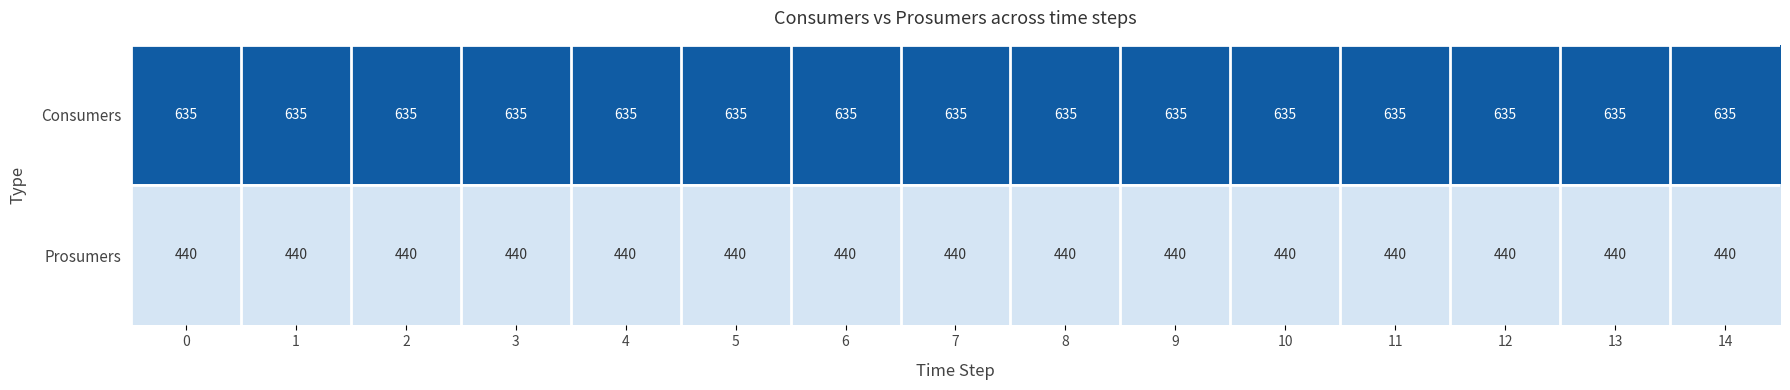

What is the spread (max minus min) of values at 3?

195